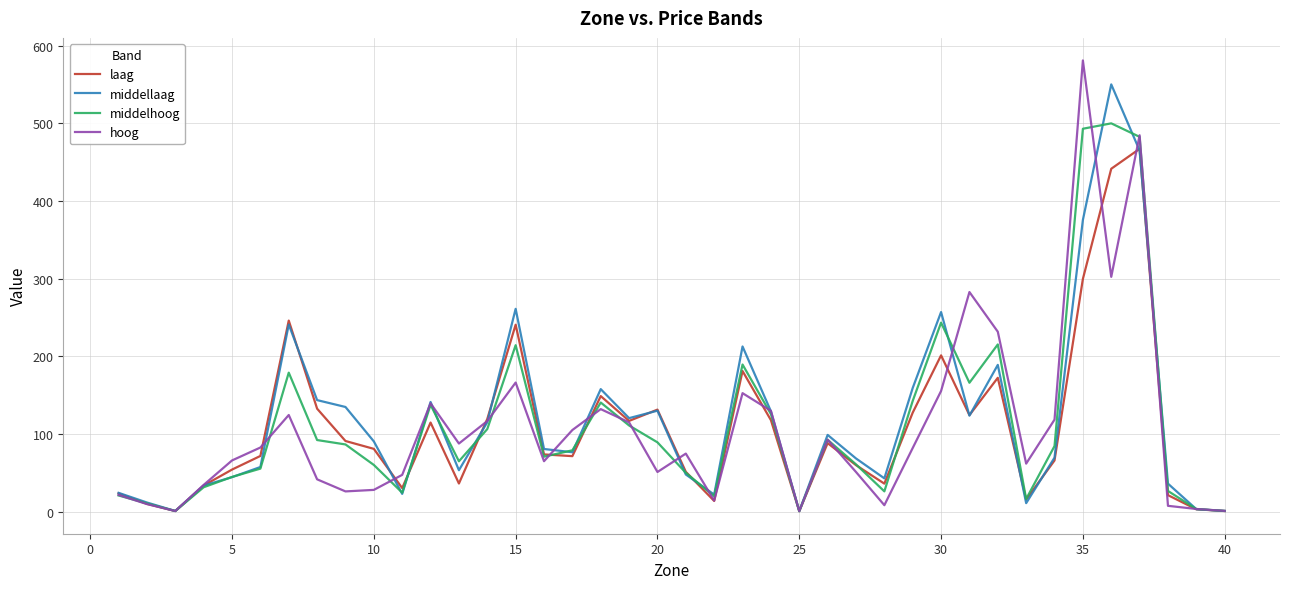

What is the highest value of the laag series?

467.1